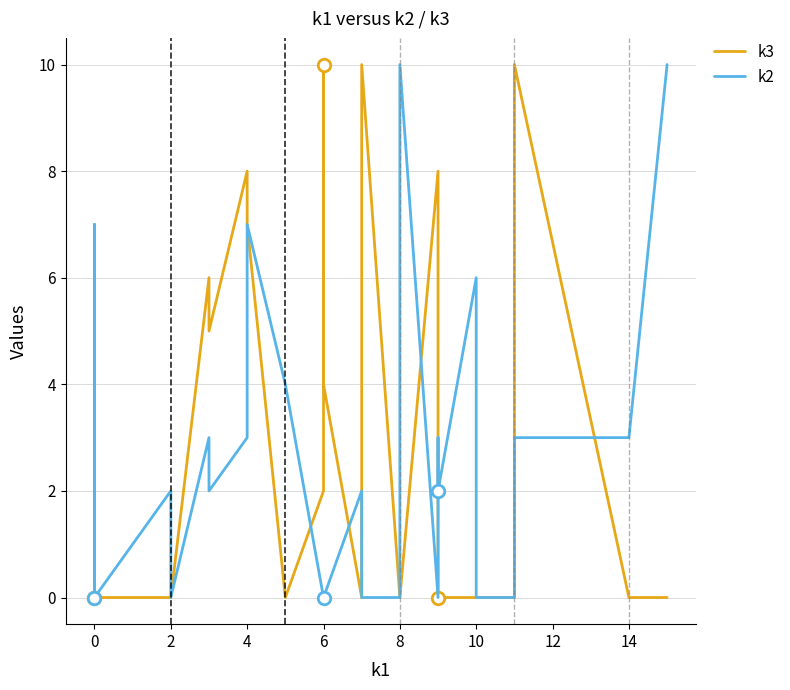

How many k2 values are between 0 and 3?

26